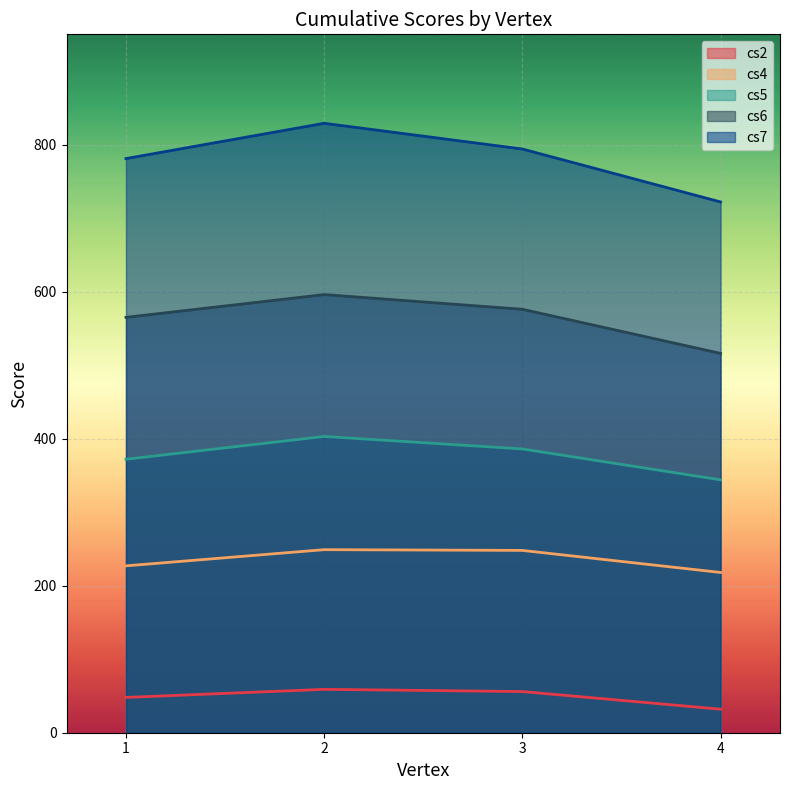

Which category has the highest value across all series?

2